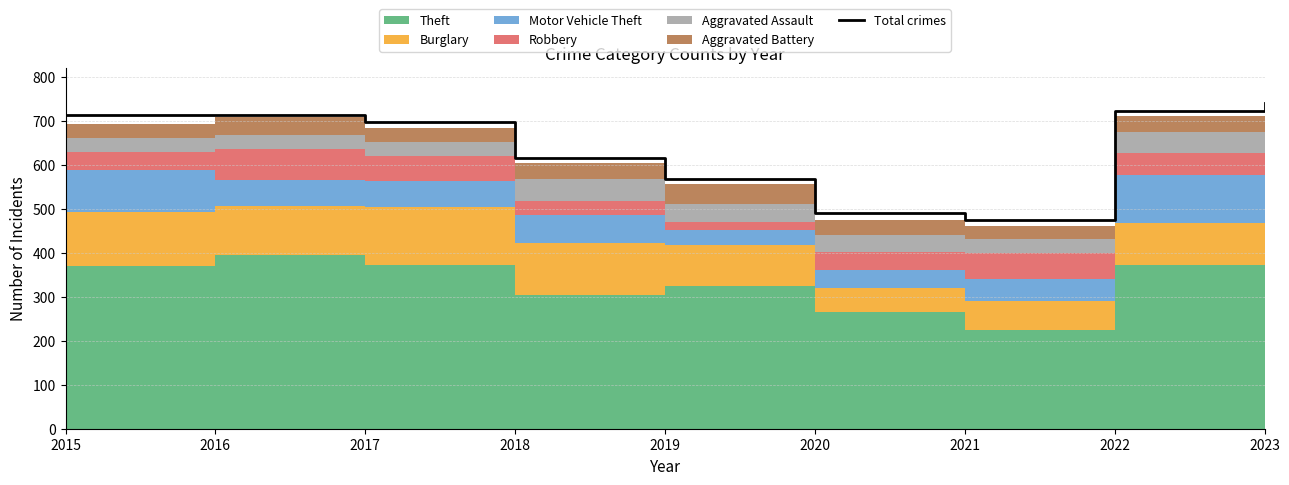

At which category does the data reach its first local peak?

2016